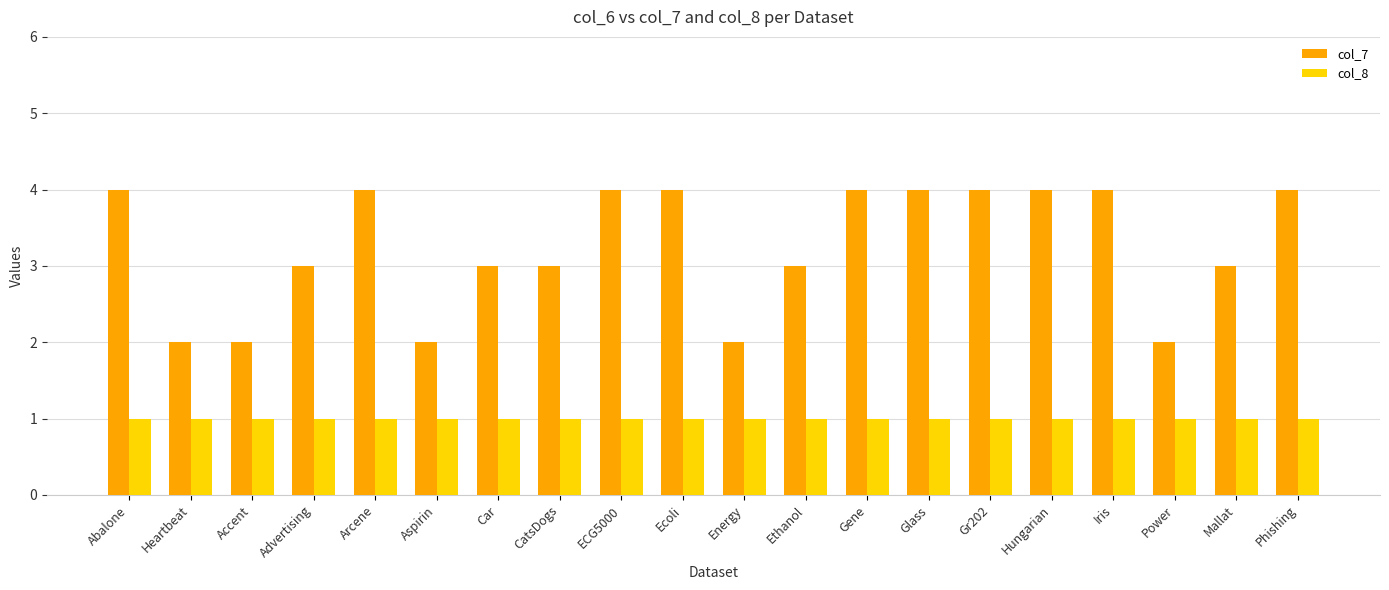

Reading left to right, what are all the values shown in this chart?

col_7: Abalone=4	Heartbeat=2	Accent=2	Advertising=3	Arcene=4	Aspirin=2	Car=3	CatsDogs=3	ECG5000=4	Ecoli=4	Energy=2	Ethanol=3	Gene=4	Glass=4	Gr202=4	Hungarian=4	Iris=4	Power=2	Mallat=3	Phishing=4
col_8: Abalone=1	Heartbeat=1	Accent=1	Advertising=1	Arcene=1	Aspirin=1	Car=1	CatsDogs=1	ECG5000=1	Ecoli=1	Energy=1	Ethanol=1	Gene=1	Glass=1	Gr202=1	Hungarian=1	Iris=1	Power=1	Mallat=1	Phishing=1